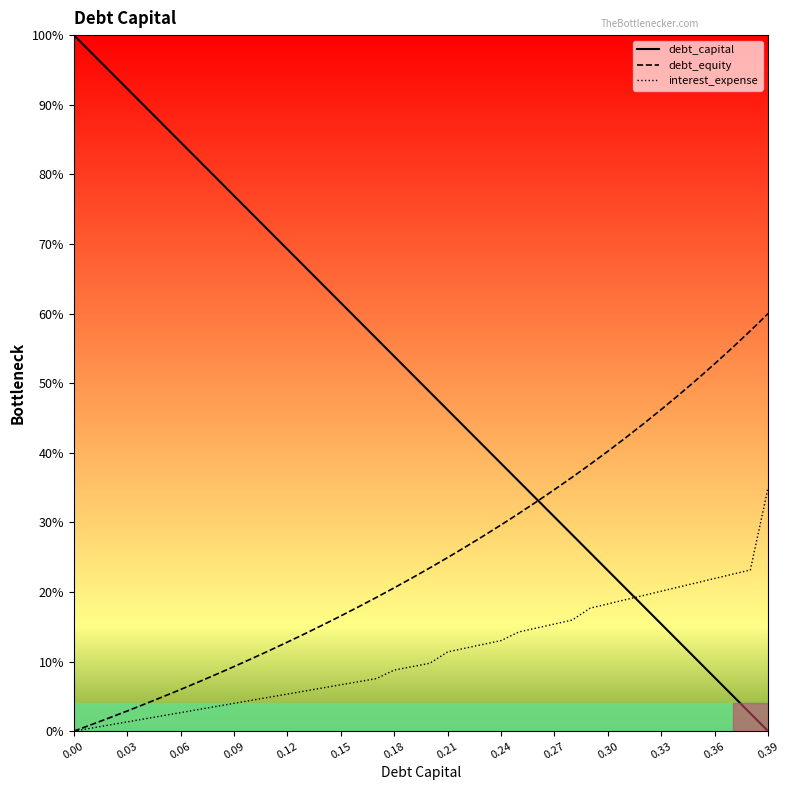

What are all the series names shown in the legend?

debt_capital, debt_equity, interest_expense